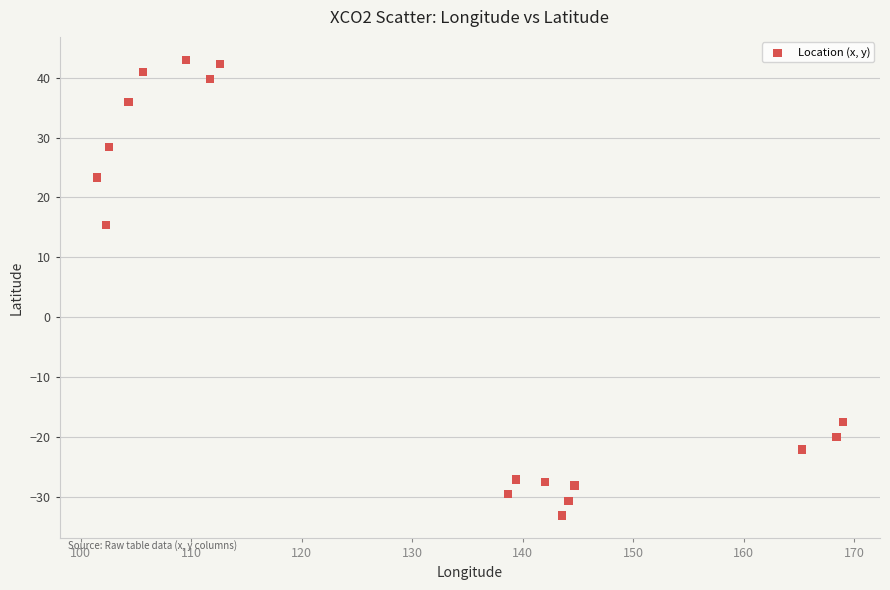

What Y value in the scatter plot is closest to 4?

15.4